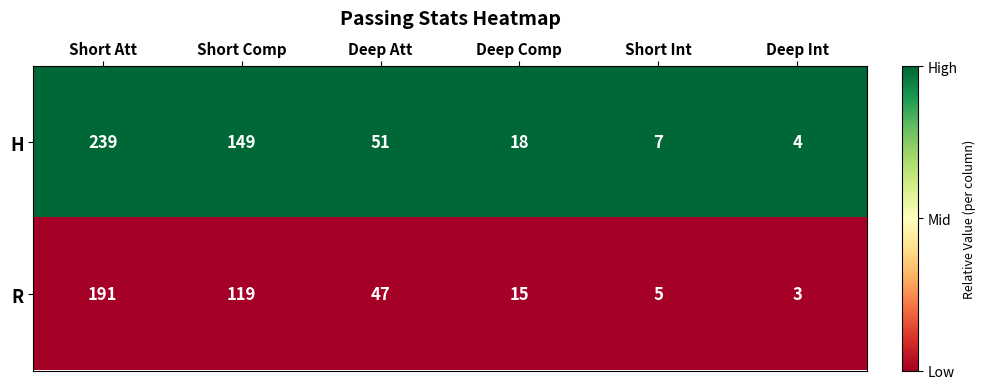

What is the difference between the H values at Deep Att and Deep Comp?

33